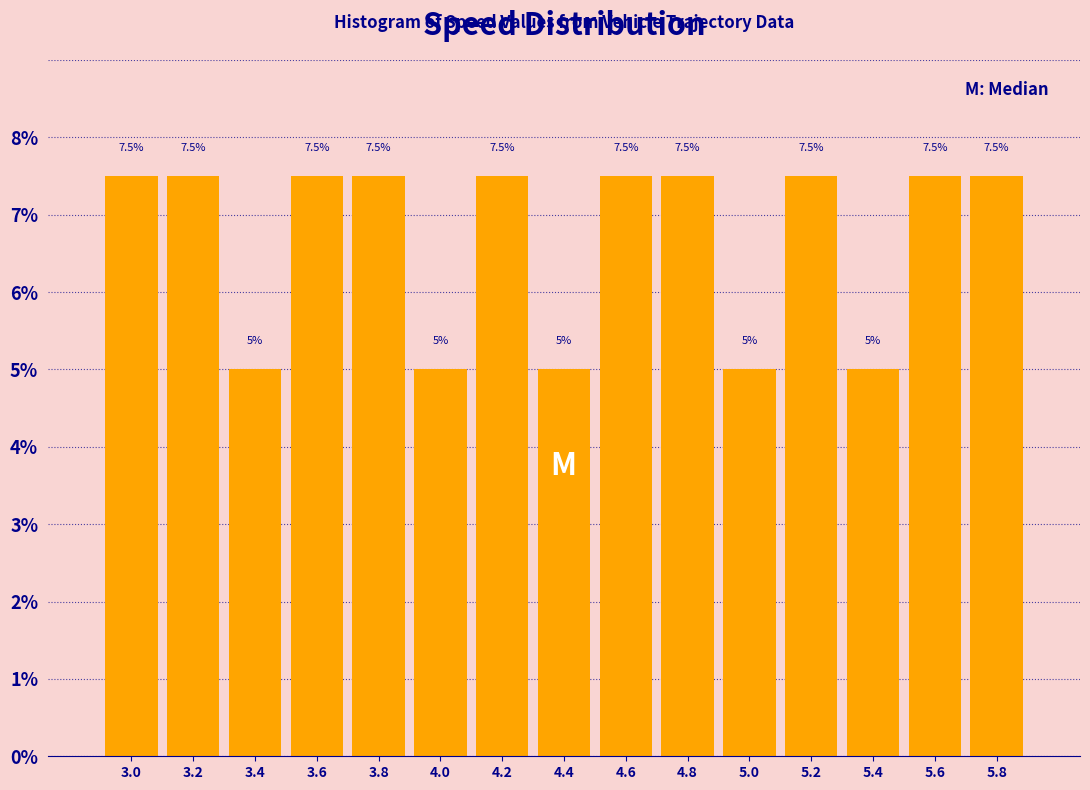

What is the height of the bar covering 3.90 to 4.10 on the x-axis? The bar edges are not printed on the chart, so give them approximately, as read against the axis.

5.0